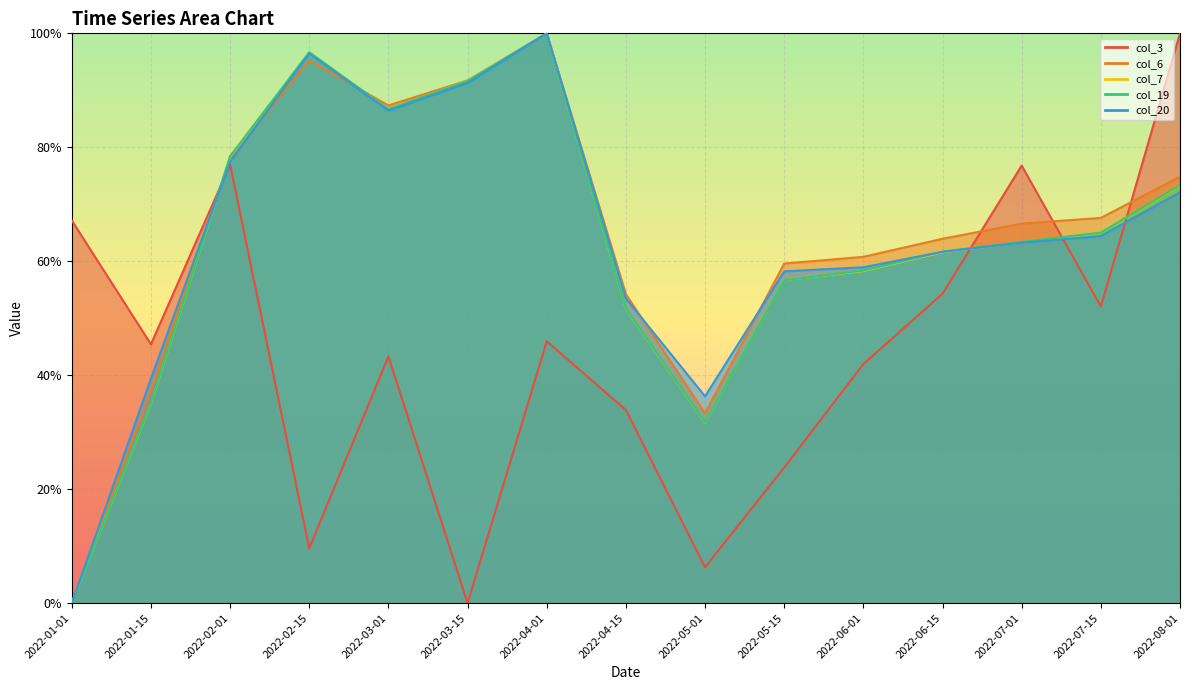

Reading left to right, what are all the values shown in this chart?

col_3: 0.7	0.5	0.8	0.1	0.4	0.0	0.5	0.3	0.1	0.2	0.4	0.5	0.8	0.5	1.0
col_6: 0.0	0.4	0.8	1.0	0.9	0.9	1.0	0.5	0.3	0.6	0.6	0.6	0.7	0.7	0.7
col_7: 0.0	0.4	0.8	1.0	0.9	0.9	1.0	0.5	0.3	0.6	0.6	0.6	0.6	0.6	0.7
col_19: 0.0	0.4	0.8	1.0	0.9	0.9	1.0	0.5	0.3	0.6	0.6	0.6	0.6	0.7	0.7
col_20: 0.0	0.4	0.8	1.0	0.9	0.9	1.0	0.5	0.4	0.6	0.6	0.6	0.6	0.6	0.7